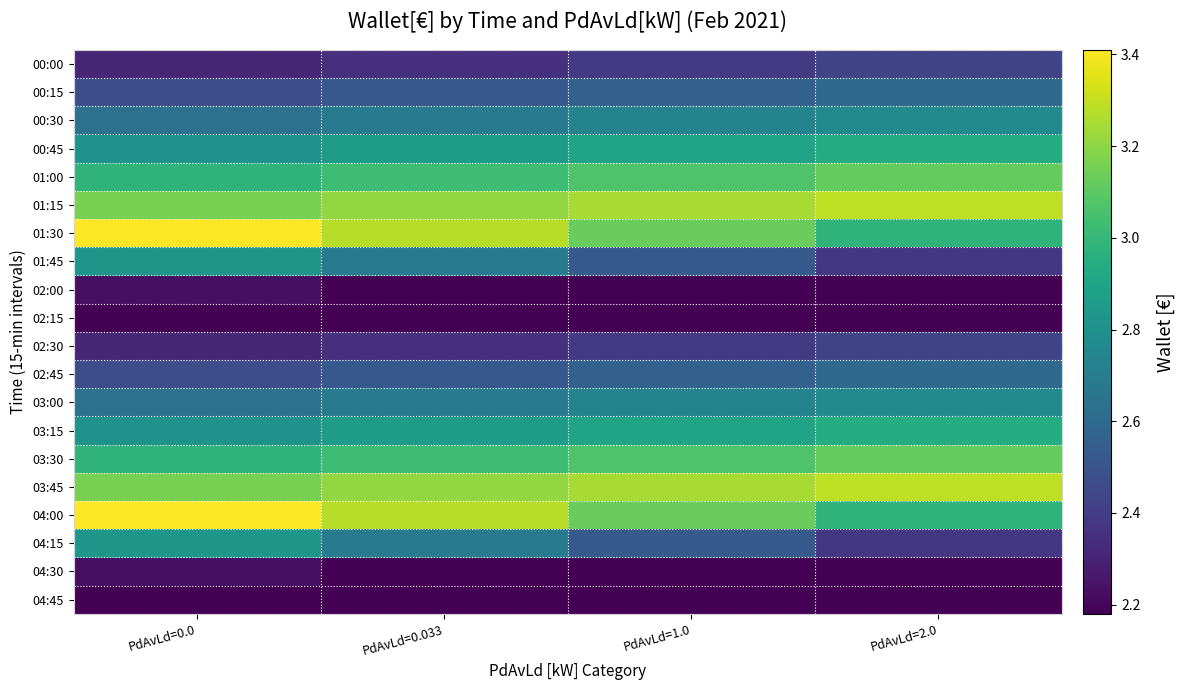

What is the total value across all series at PdAvLd=2.0?

53.7